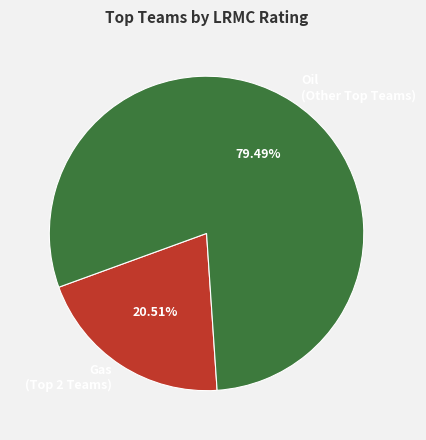

What is the majority slice?

Oil (Other Top Teams)